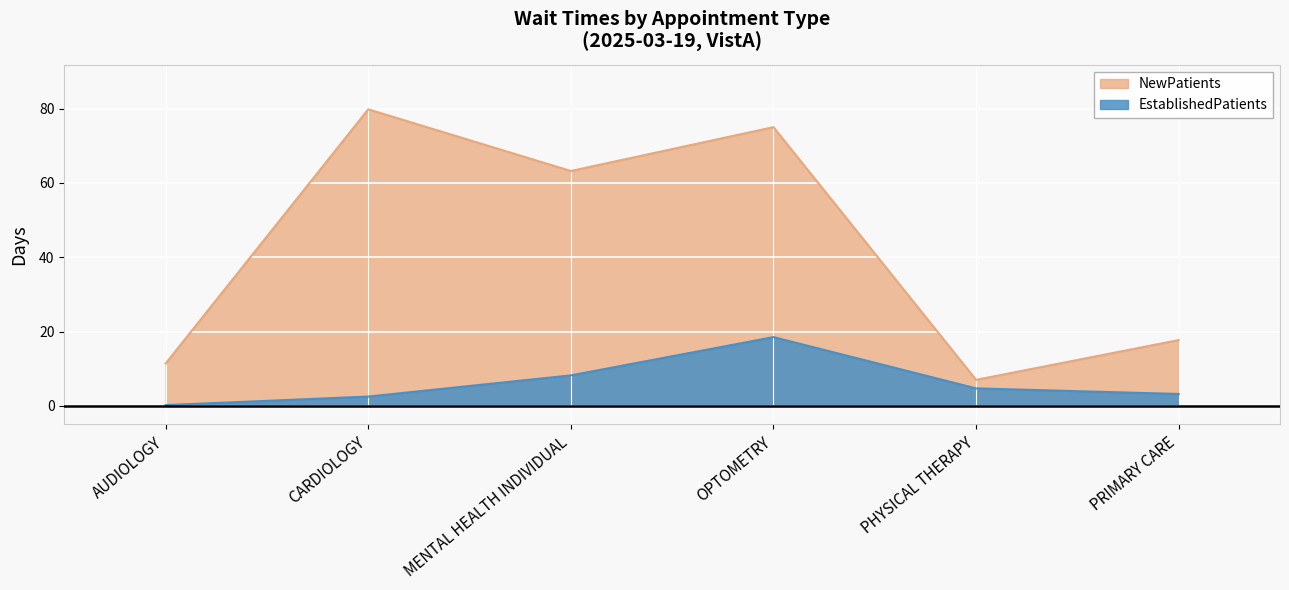

The value of NewPatients at CARDIOLOGY is 79.8. True or false?

True